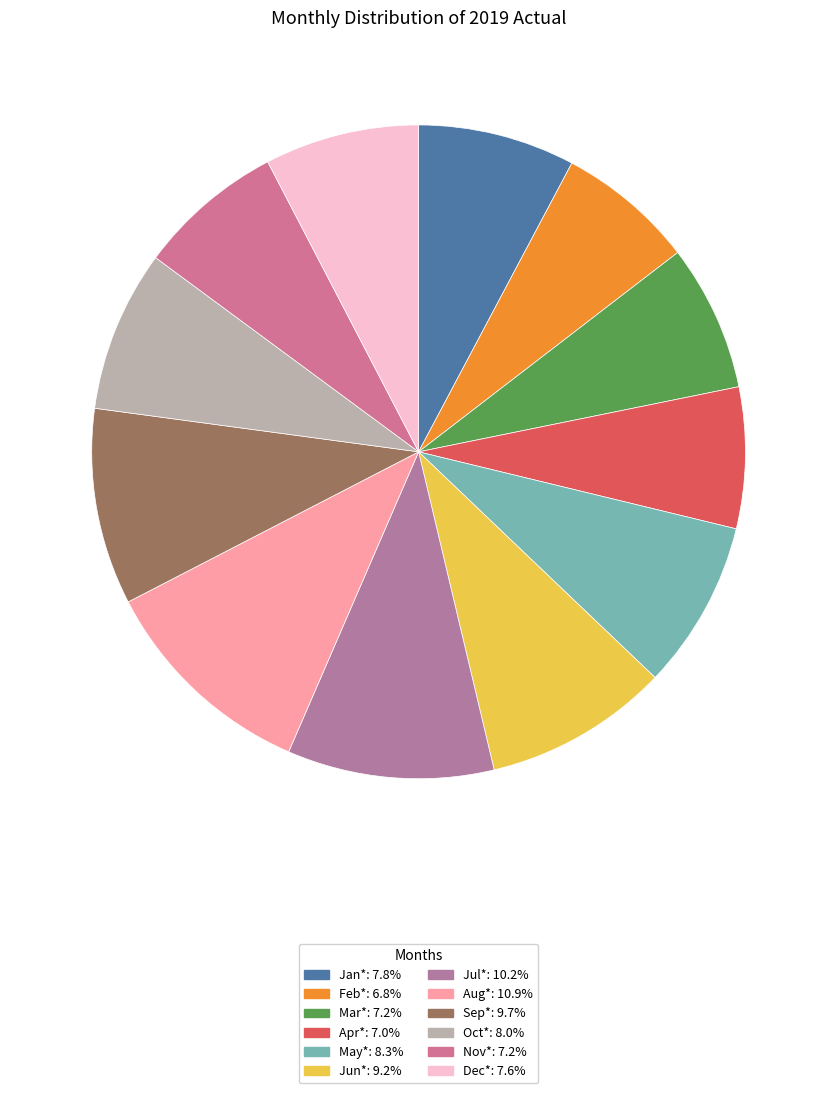

What percentage is the May* slice, to the nearest percent?

8%